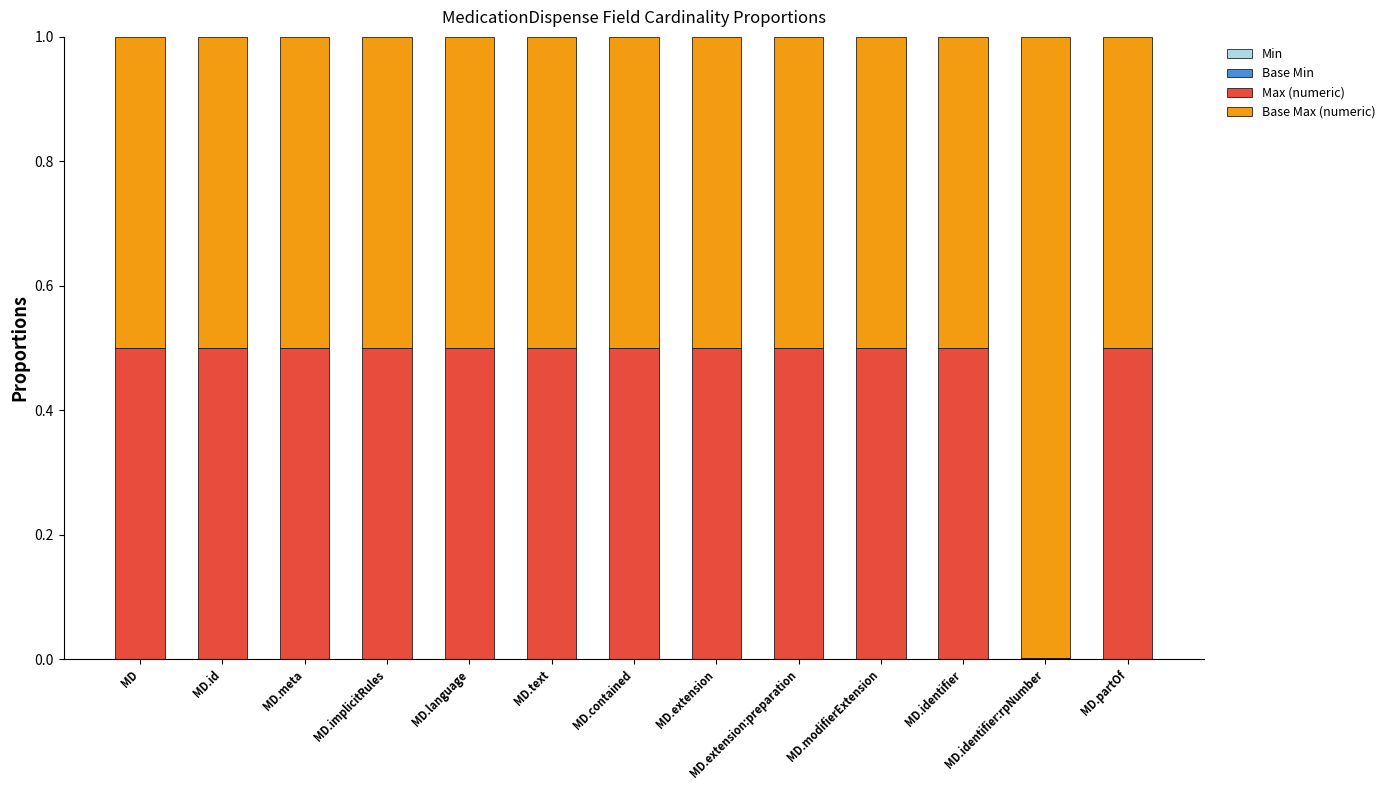

Does the chart contain stacked bars?

Yes